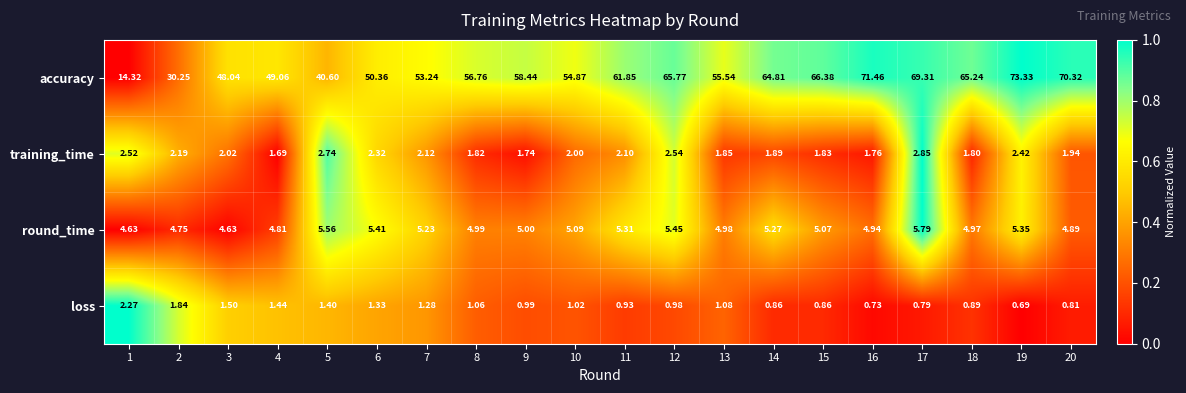

Rank the series by their maximum value, from highest to lowest.

accuracy, round_time, training_time, loss